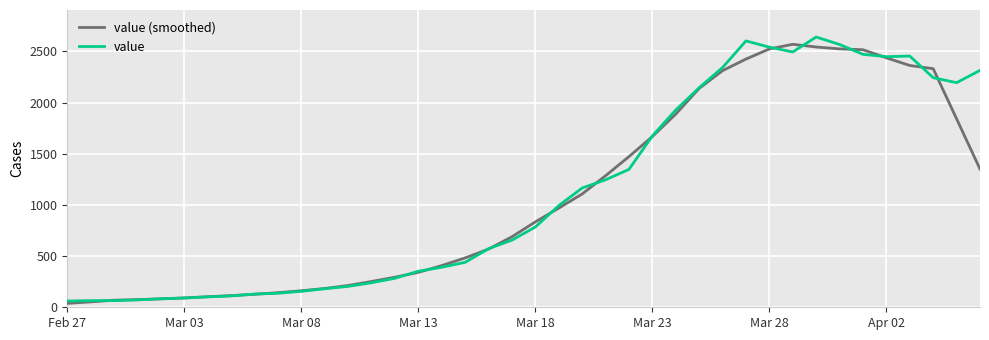

What is the highest value of the value (smoothed) series?

2568.8